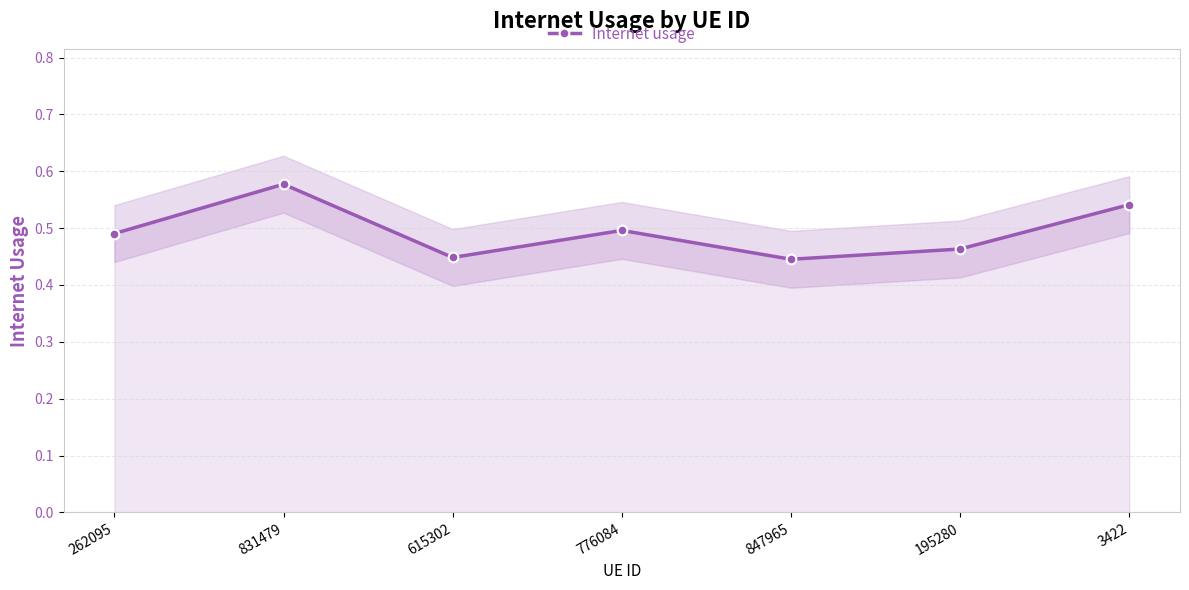

What is the smallest value displayed?

0.4